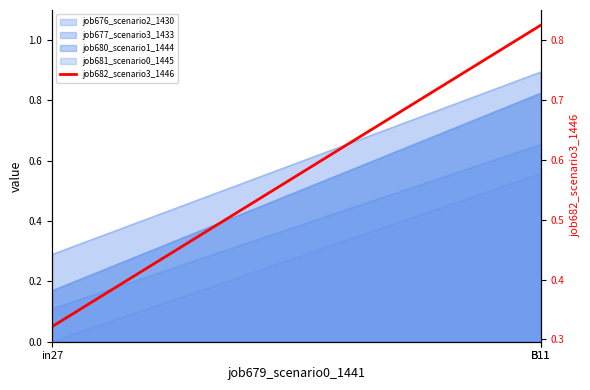

What is the difference between the values at in27 and B11?

0.5